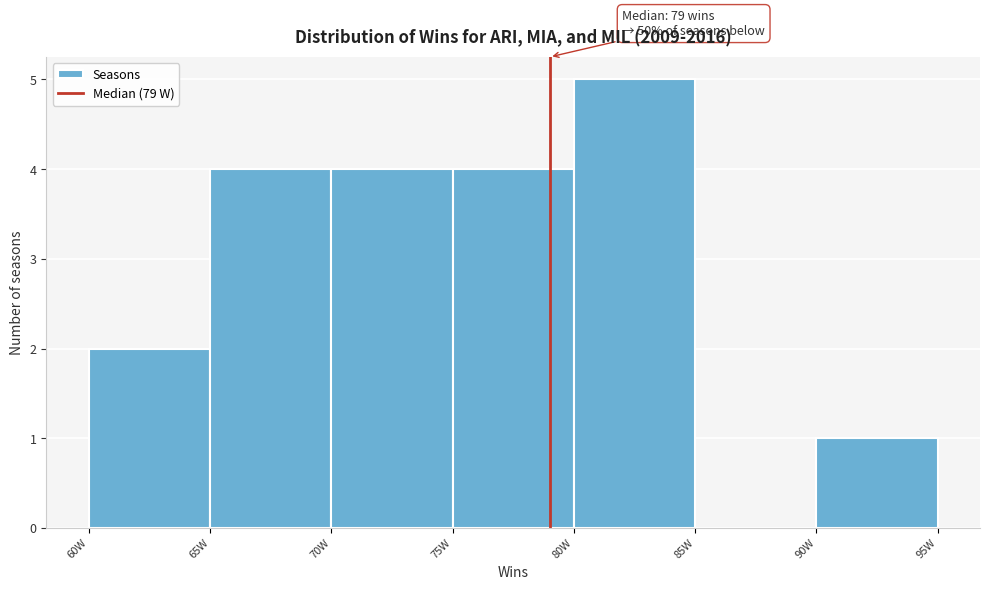

Which range on the x-axis has the tallest bar?

80 to 85